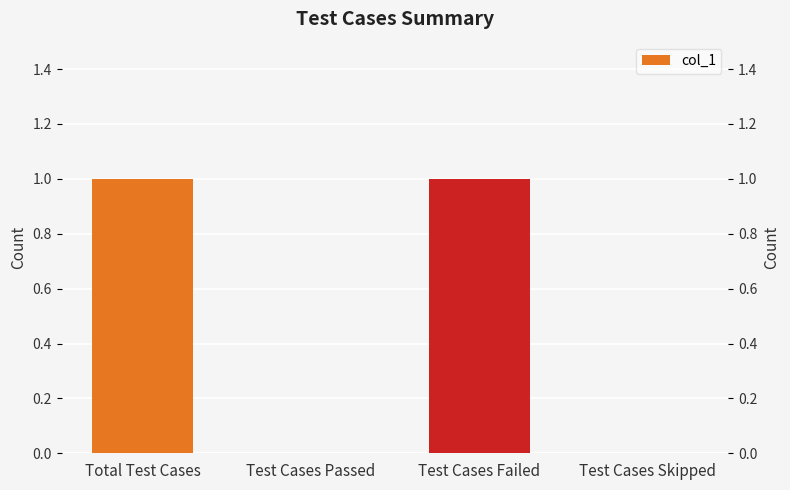

What is the sum of all values?

2